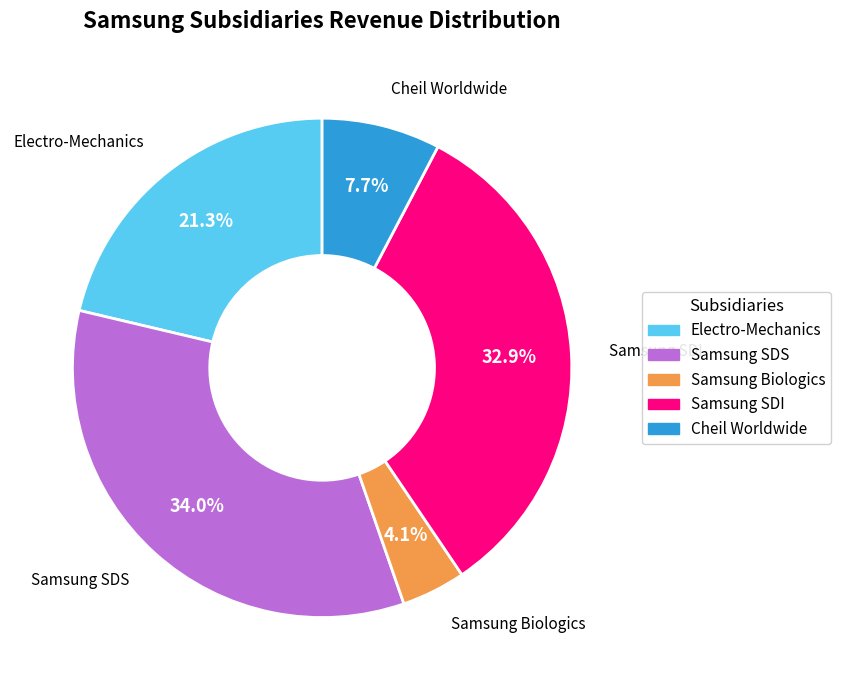

What is the largest slice in the pie chart?

Samsung SDS